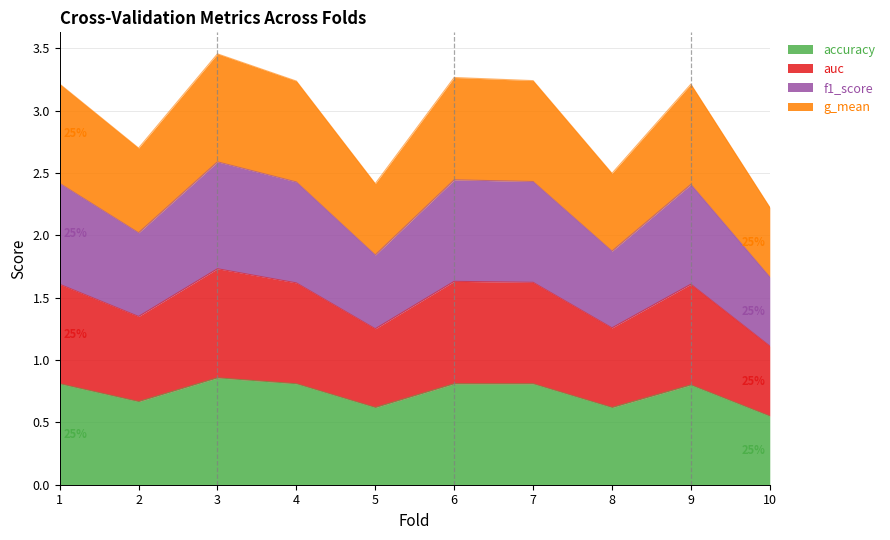

Does the chart display data point markers on the line(s)?

No